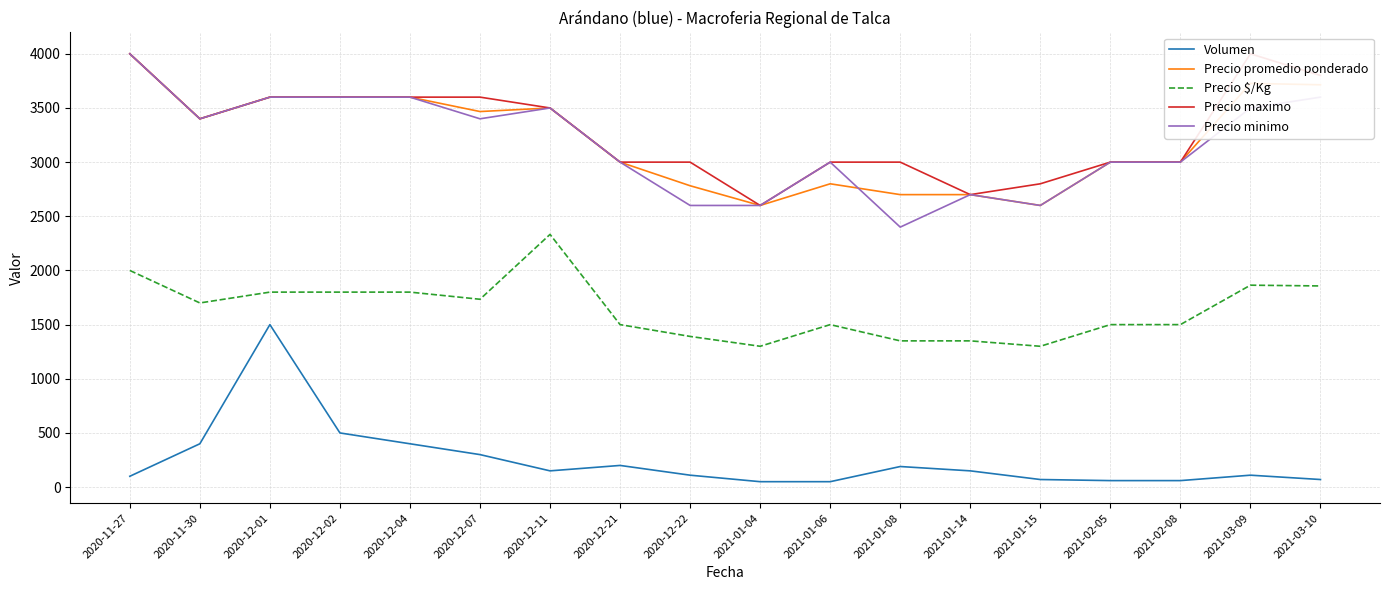

Reading left to right, what are all the values shown in this chart?

Volumen: 2020-11-27=100	2020-11-30=400	2020-12-01=1500	2020-12-02=500	2020-12-04=400	2020-12-07=300	2020-12-11=150	2020-12-21=200	2020-12-22=110	2021-01-04=50	2021-01-06=50	2021-01-08=190	2021-01-14=150	2021-01-15=70	2021-02-05=60	2021-02-08=60	2021-03-09=110	2021-03-10=70
Precio promedio ponderado: 2020-11-27=4000	2020-11-30=3400	2020-12-01=3600	2020-12-02=3600	2020-12-04=3600	2020-12-07=3467	2020-12-11=3500	2020-12-21=3000	2020-12-22=2782	2021-01-04=2600	2021-01-06=2800	2021-01-08=2700	2021-01-14=2700	2021-01-15=2600	2021-02-05=3000	2021-02-08=3000	2021-03-09=3727	2021-03-10=3714
Precio $/Kg: 2020-11-27=2000	2020-11-30=1700	2020-12-01=1800	2020-12-02=1800	2020-12-04=1800	2020-12-07=1734	2020-12-11=2333	2020-12-21=1500	2020-12-22=1391	2021-01-04=1300	2021-01-06=1500	2021-01-08=1350	2021-01-14=1350	2021-01-15=1300	2021-02-05=1500	2021-02-08=1500	2021-03-09=1864	2021-03-10=1857
Precio maximo: 2020-11-27=4000	2020-11-30=3400	2020-12-01=3600	2020-12-02=3600	2020-12-04=3600	2020-12-07=3600	2020-12-11=3500	2020-12-21=3000	2020-12-22=3000	2021-01-04=2600	2021-01-06=3000	2021-01-08=3000	2021-01-14=2700	2021-01-15=2800	2021-02-05=3000	2021-02-08=3000	2021-03-09=4000	2021-03-10=3800
Precio minimo: 2020-11-27=4000	2020-11-30=3400	2020-12-01=3600	2020-12-02=3600	2020-12-04=3600	2020-12-07=3400	2020-12-11=3500	2020-12-21=3000	2020-12-22=2600	2021-01-04=2600	2021-01-06=3000	2021-01-08=2400	2021-01-14=2700	2021-01-15=2600	2021-02-05=3000	2021-02-08=3000	2021-03-09=3500	2021-03-10=3600